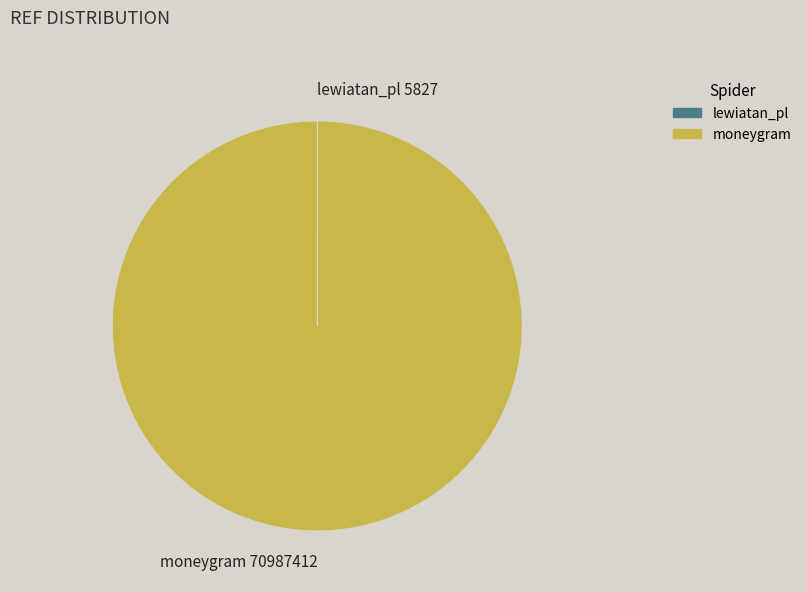

Which slice is the largest?

moneygram